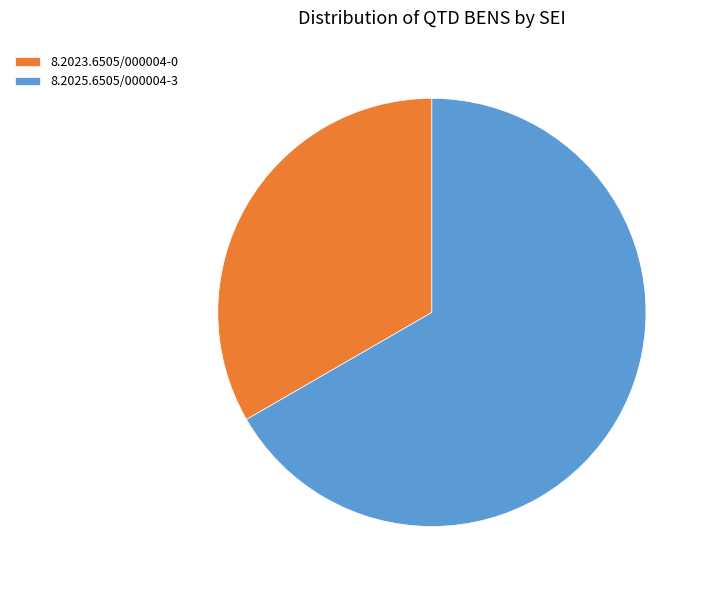

Is the sum of 8.2025.6505/000004-3 and 8.2023.6505/000004-0 greater than half?

Yes